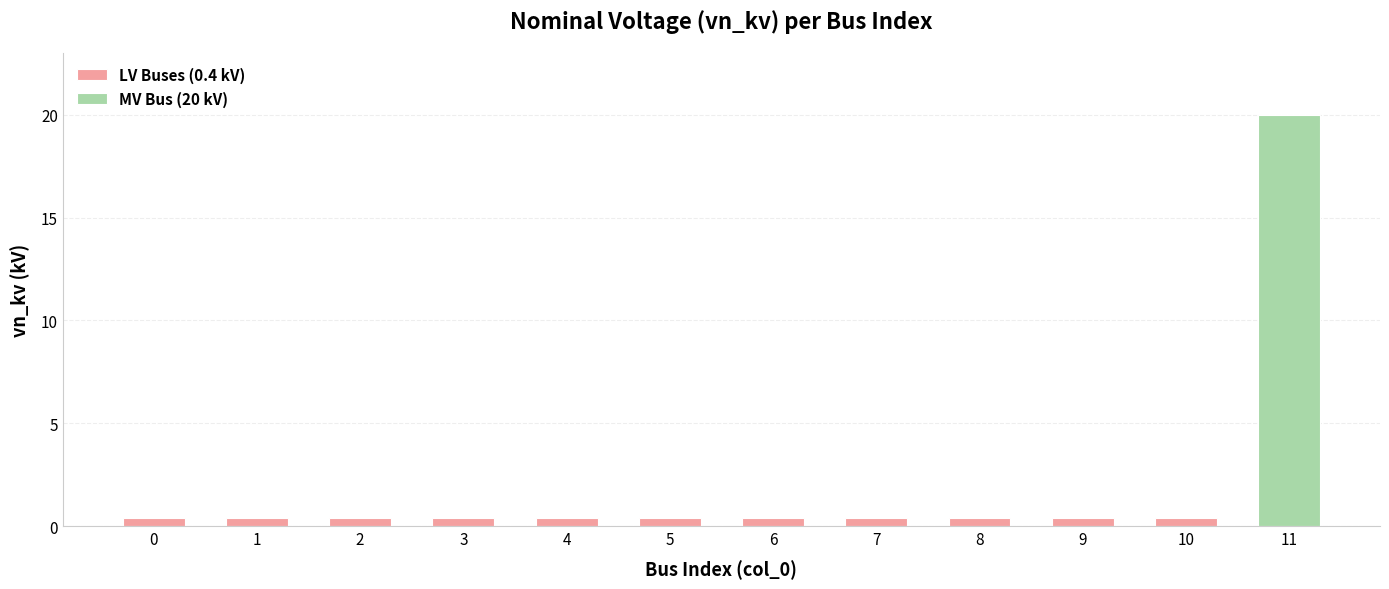

List the labels in order of value, largest first.

11, 0, 1, 2, 3, 4, 5, 6, 7, 8, 9, 10